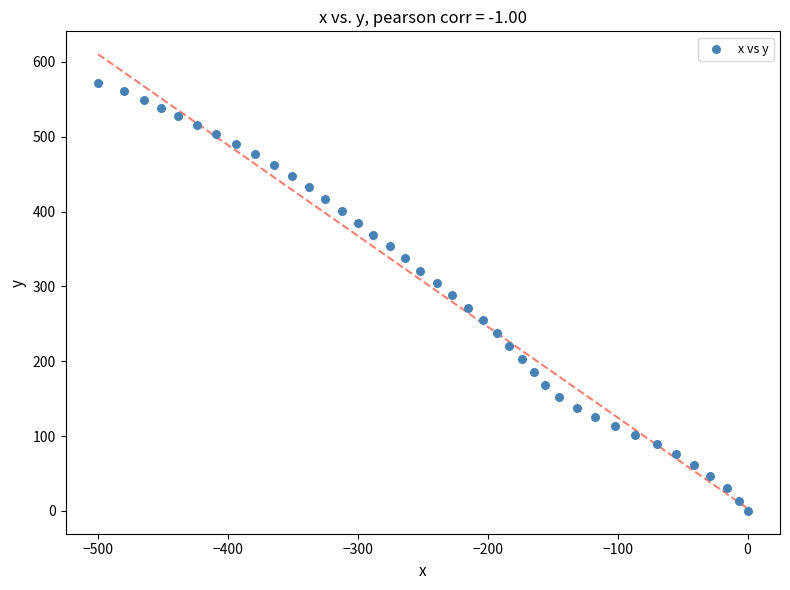

What is the range of Y values (max minus min)?

572.4